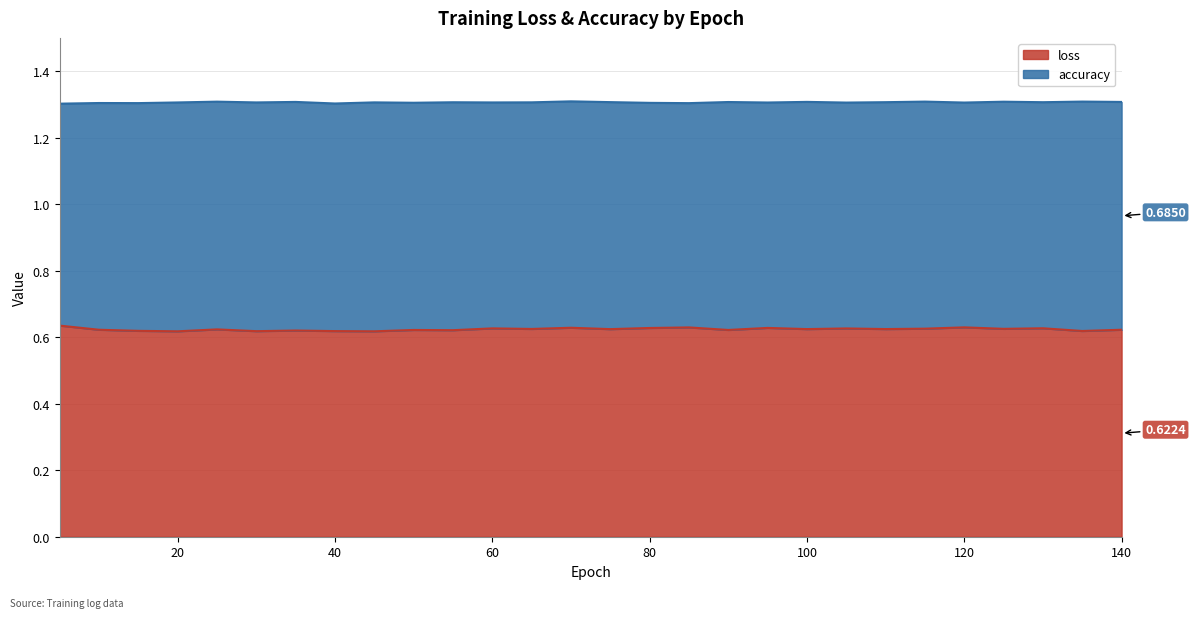

What value does the data have at 125?

0.6